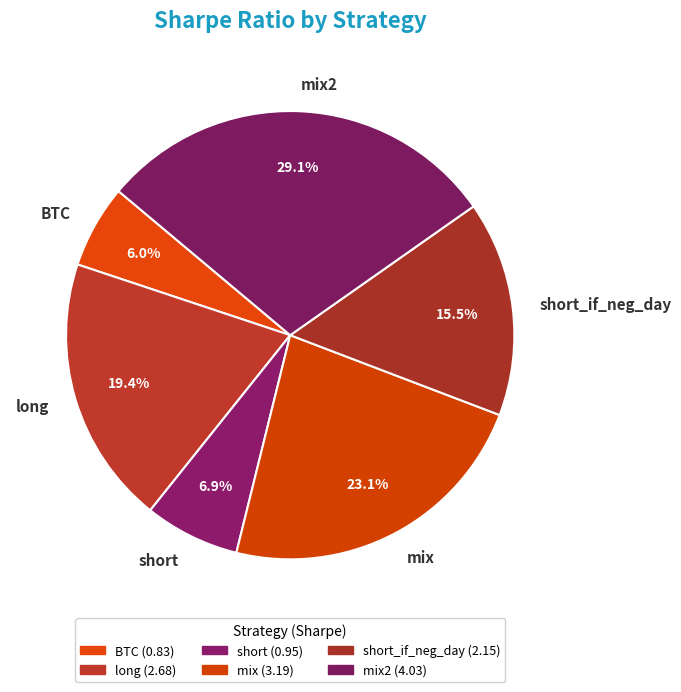

To the nearest percent, what is the combined percentage of mix2 and short_if_neg_day?

45%